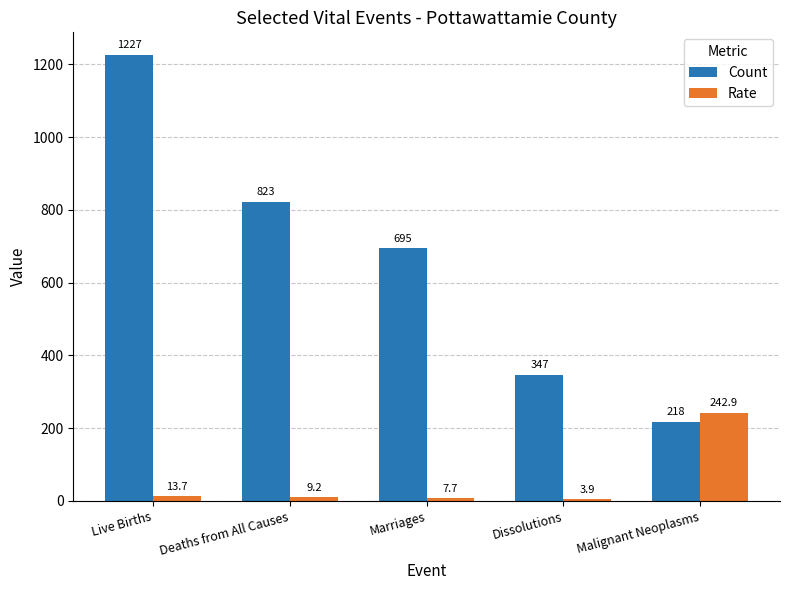

What position from the left is Malignant Neoplasms?

5